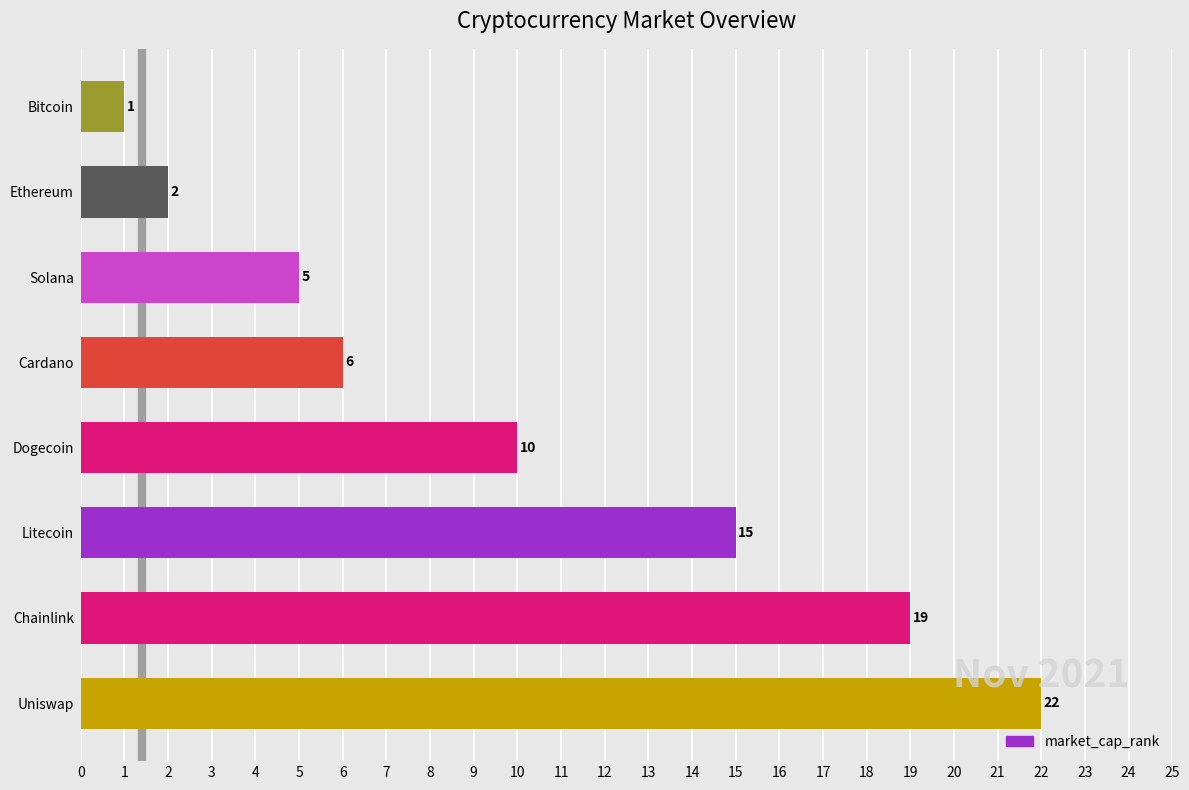

List the labels in order of value, largest first.

Uniswap, Chainlink, Litecoin, Dogecoin, Cardano, Solana, Ethereum, Bitcoin